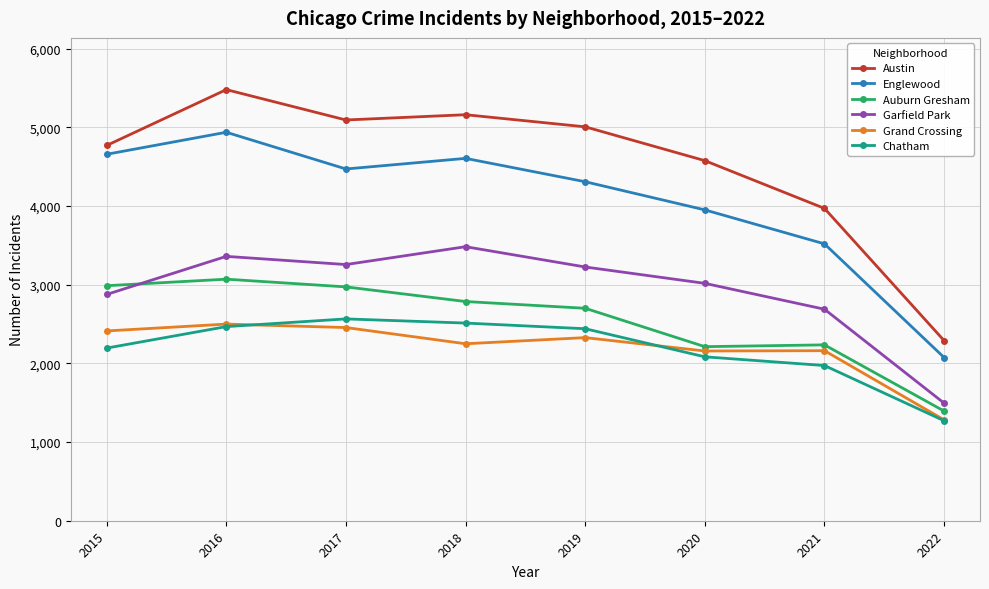

True or false: Austin and Englewood intersect in this chart.

False